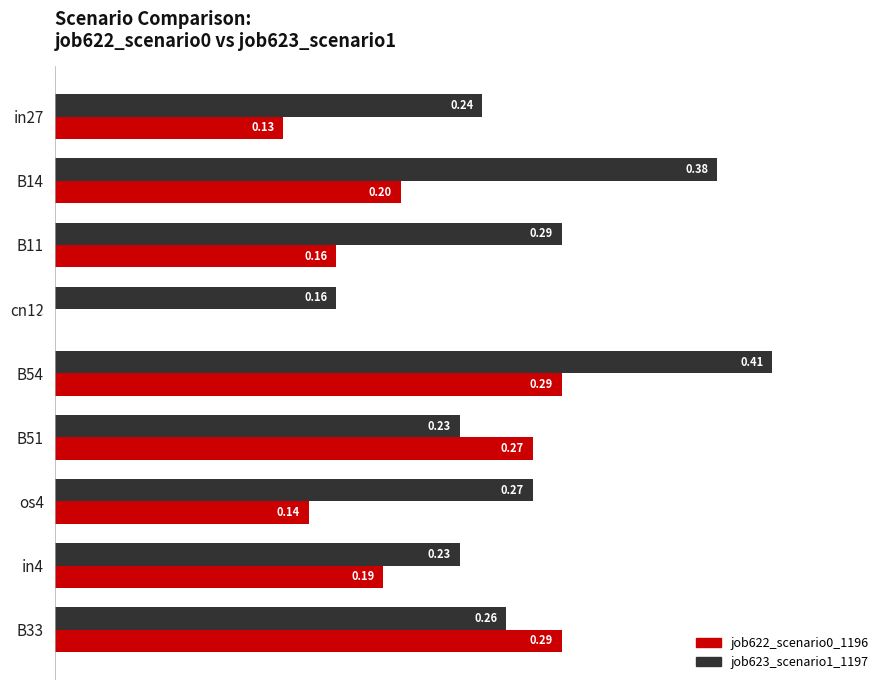

Which series has the largest total across all categories?

job623_scenario1_1197